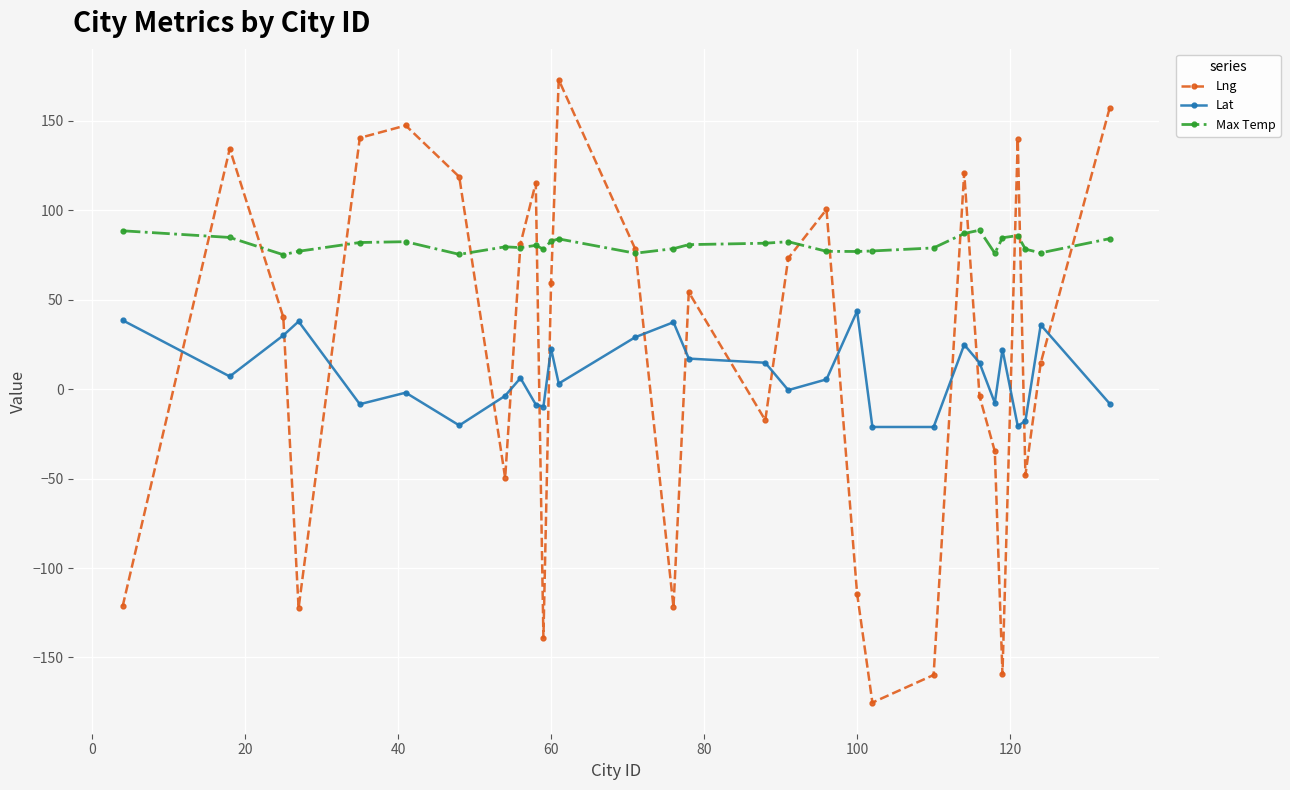

What is the maximum value shown in the chart?

172.8